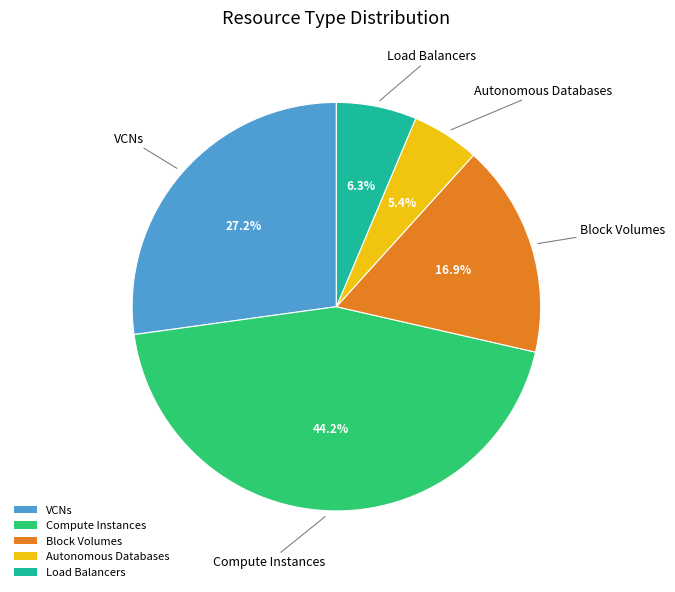

Approximately how many times larger is the value at Autonomous Databases compared to Compute Instances?

0.1